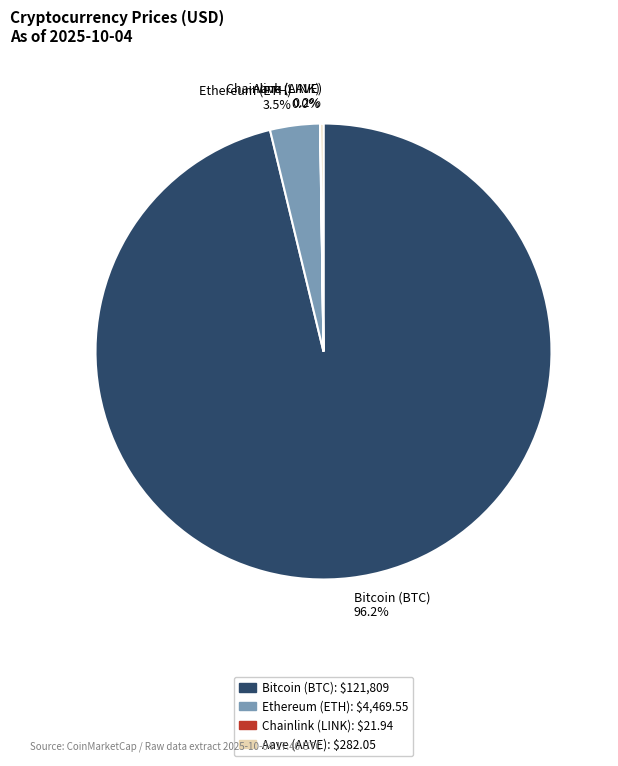

Between Ethereum (ETH) 3.5% and Bitcoin (BTC) 96.2%, which is larger?

Bitcoin (BTC) 96.2%